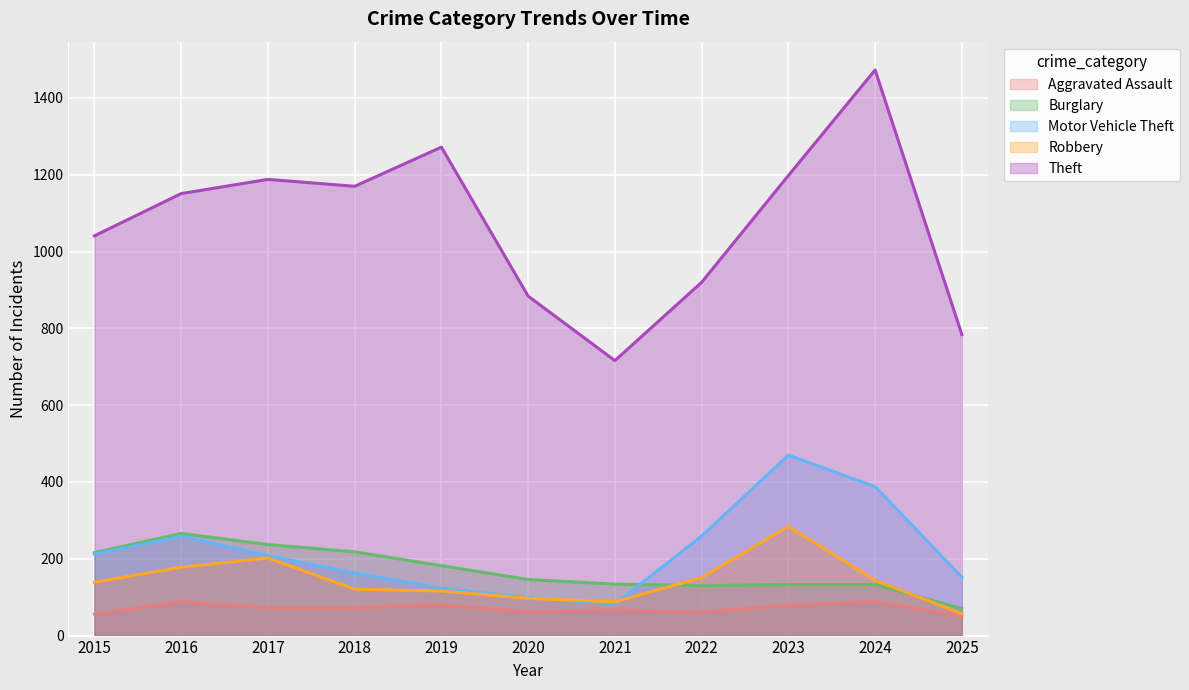

True or false: Aggravated Assault has more than 1 interior local peaks.

True